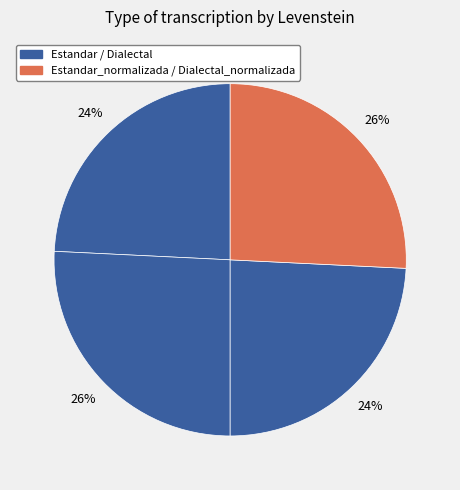

How many slices are in this pie chart?

4